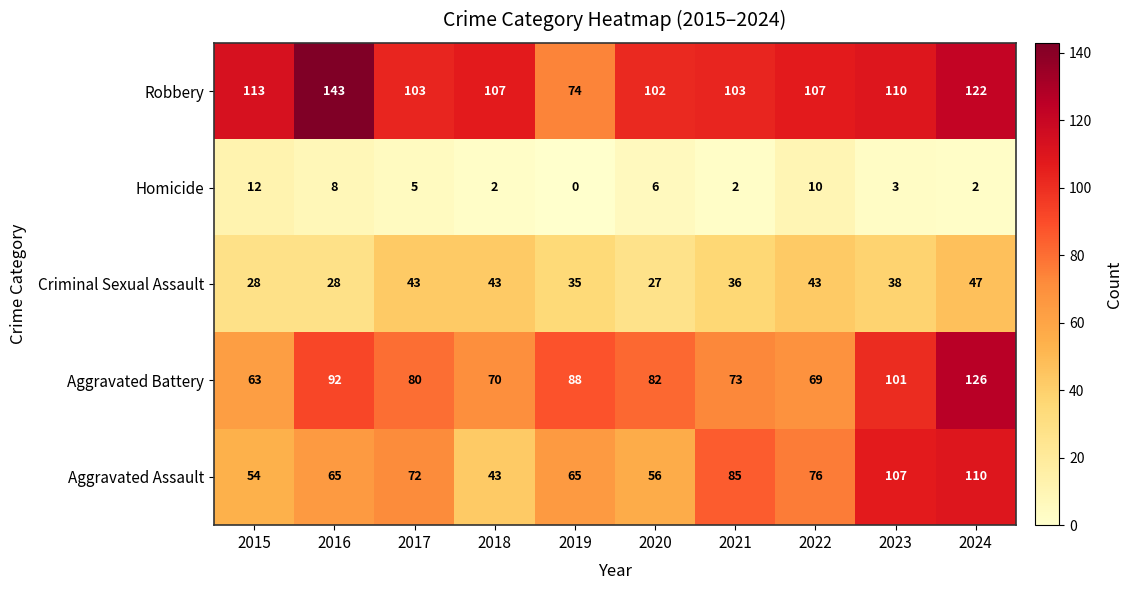

Between 2015 and 2018, which series saw the biggest shift?

Criminal Sexual Assault